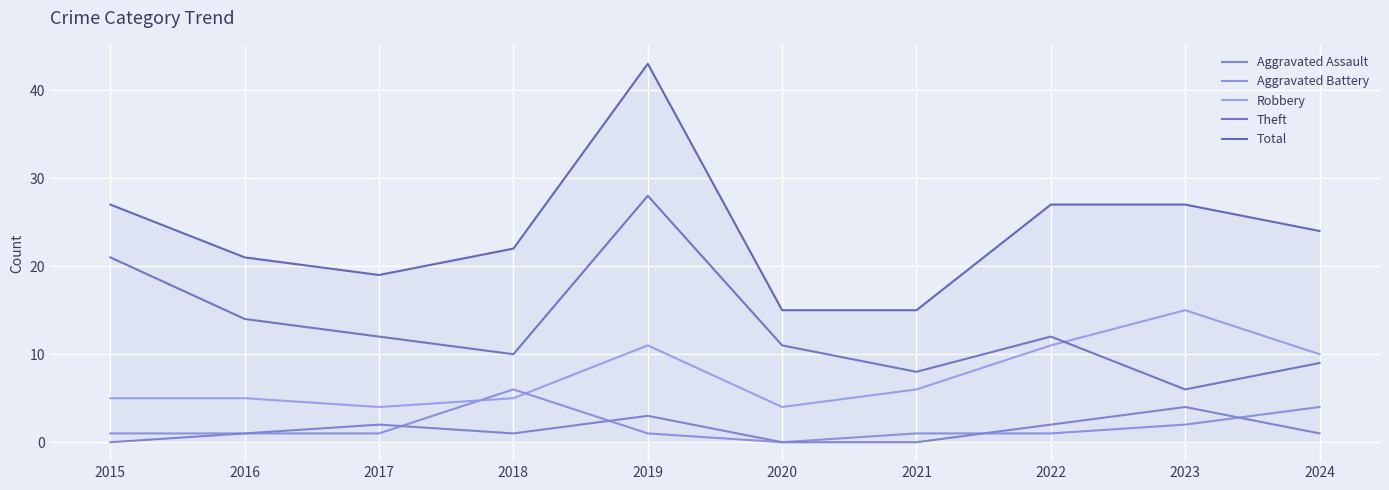

True or false: Total has a value of 74 at 2019.

False